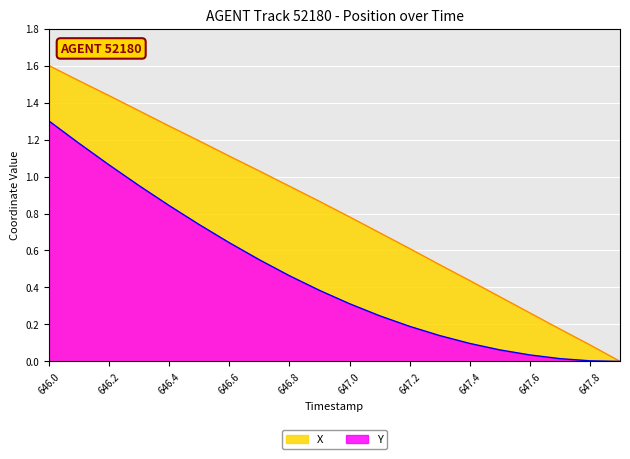

Reading left to right, transcribe all the data shown in this chart.

X: 646.0=1.6	646.1=1.5	646.2=1.4	646.3=1.4	646.4=1.3	646.5=1.2	646.6=1.1	646.7=1.0	646.8=0.9	646.9=0.9	647.0=0.8	647.1=0.7	647.2=0.6	647.3=0.5	647.4=0.4	647.5=0.3	647.6=0.3	647.7=0.2	647.8=0.1	647.9=0.0
Y: 646.0=1.3	646.1=1.2	646.2=1.1	646.3=1.0	646.4=0.8	646.5=0.7	646.6=0.6	646.7=0.5	646.8=0.5	646.9=0.4	647.0=0.3	647.1=0.2	647.2=0.2	647.3=0.1	647.4=0.1	647.5=0.1	647.6=0.0	647.7=0.0	647.8=0.0	647.9=0.0